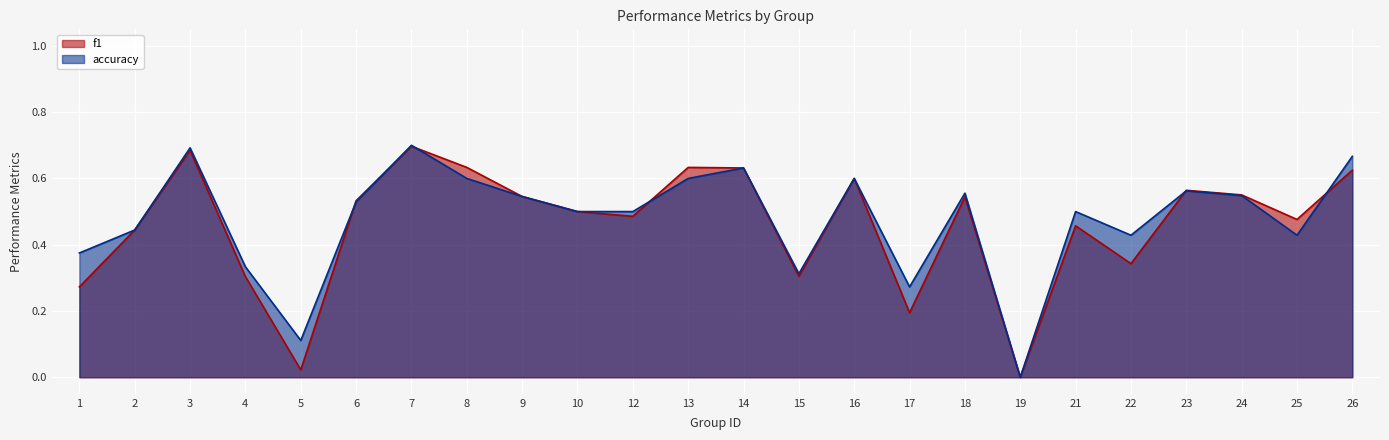

At which category is the sum across all series the highest?

7